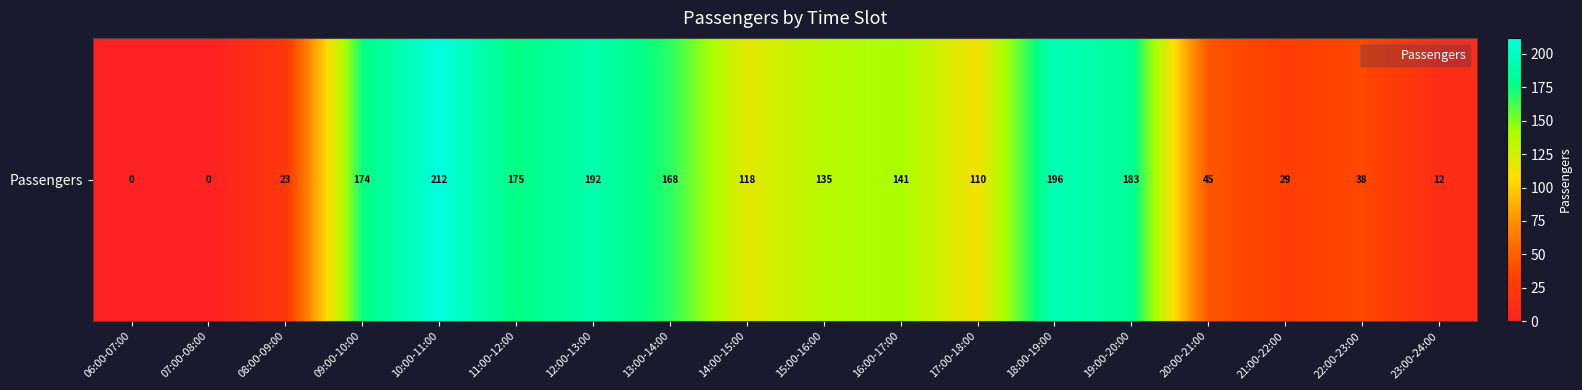

How many data points does each series have?

18